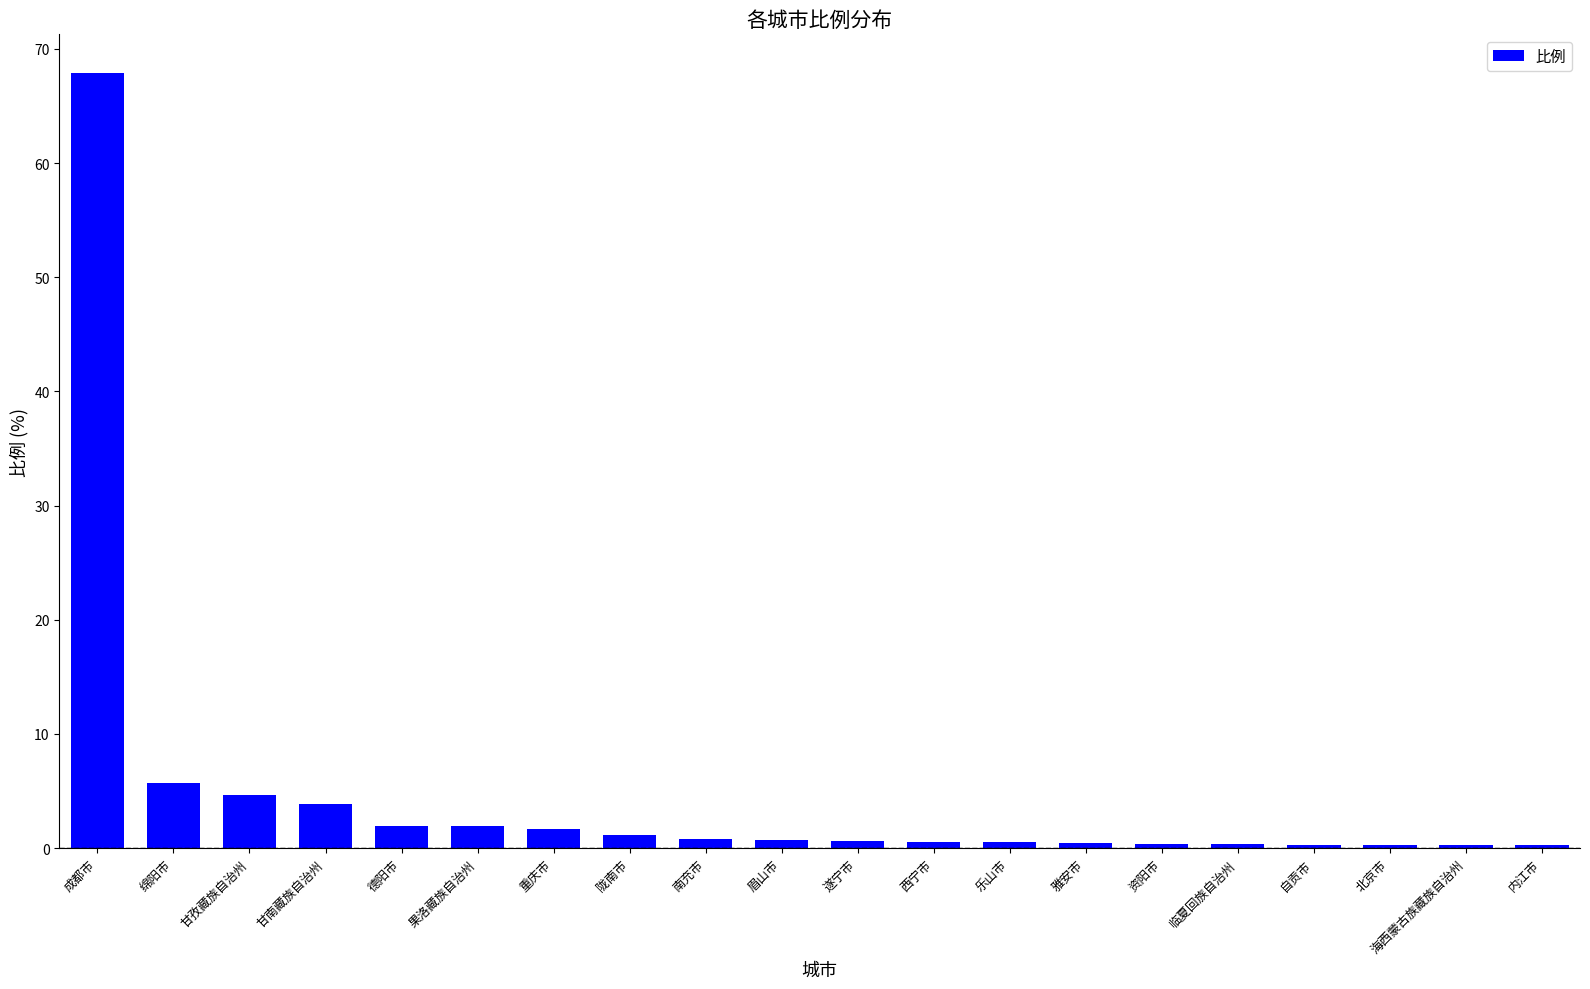

What is the maximum value shown in the chart?

67.9